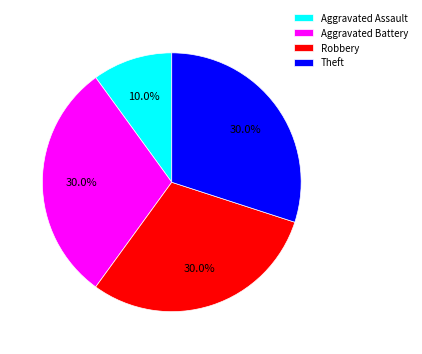

What is the smallest slice in the pie chart?

Aggravated Assault